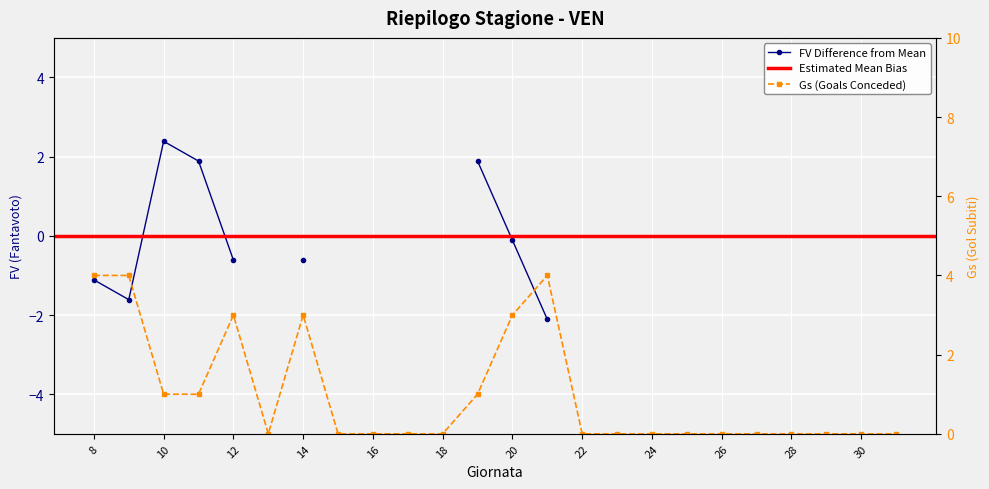

What is the difference between the second highest and minimum values?

4